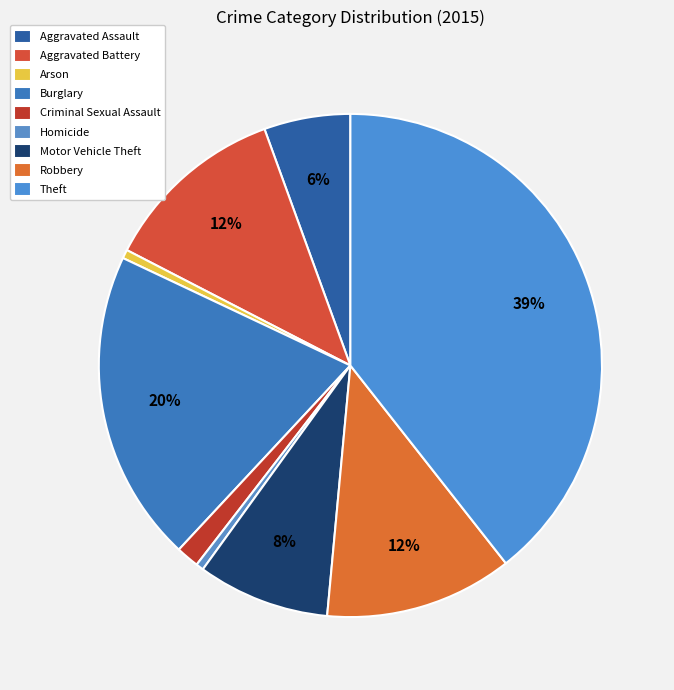

True or false: Aggravated Assault accounts for 11% of the total.

False